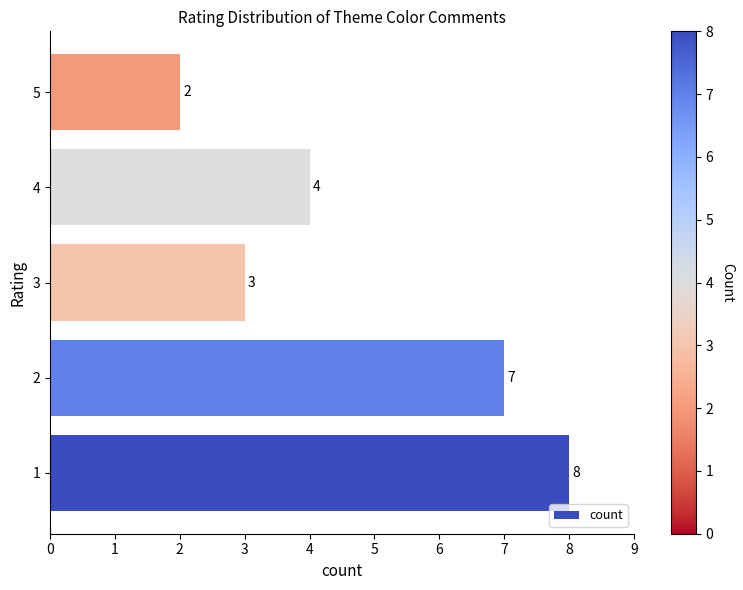

List the labels in order of value, smallest first.

5, 3, 4, 2, 1